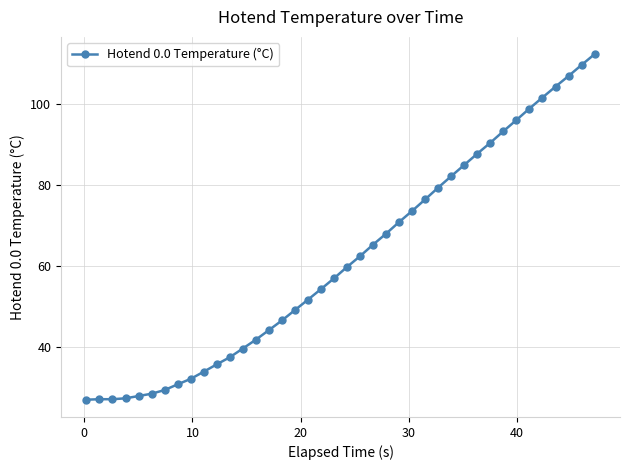

What is the average value?

61.8